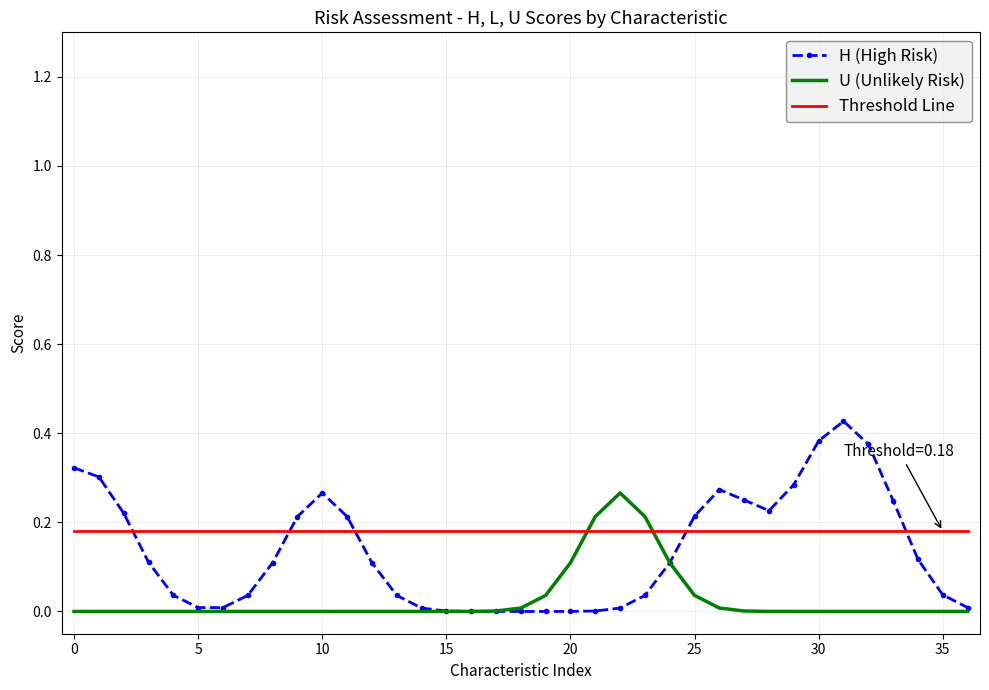

List the series in order of their peak value, highest first.

H (High Risk), U (Unlikely Risk), Threshold Line